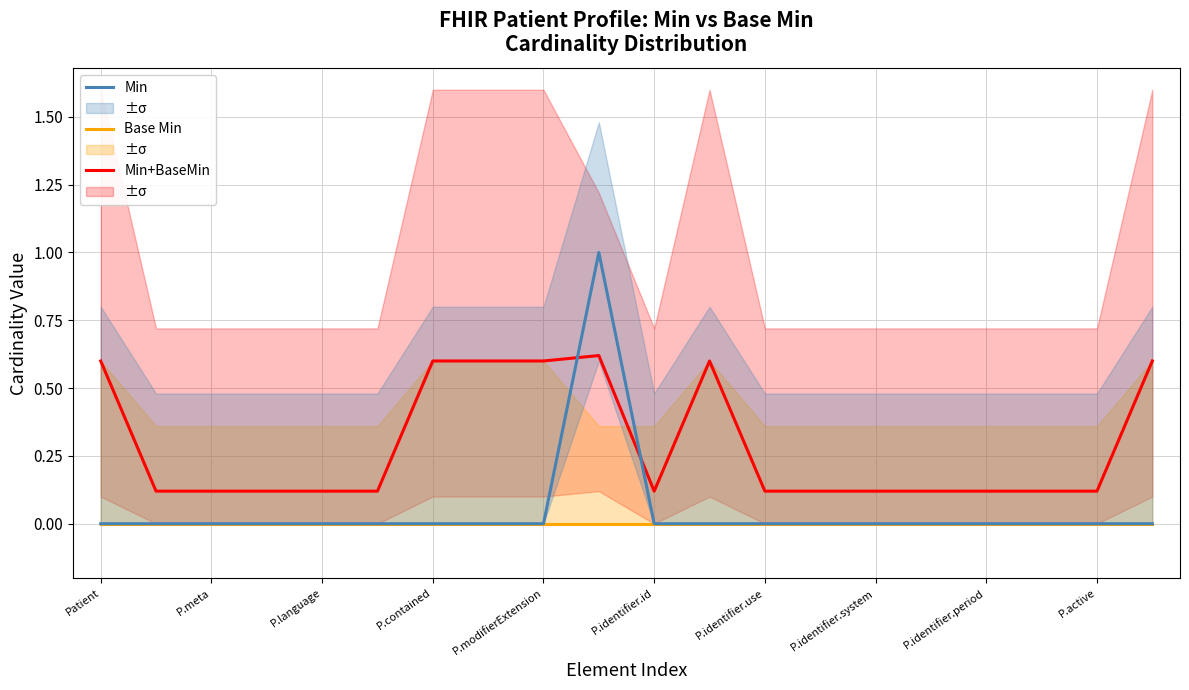

True or false: Min+BaseMin combo has more than 2 interior local peaks.

False